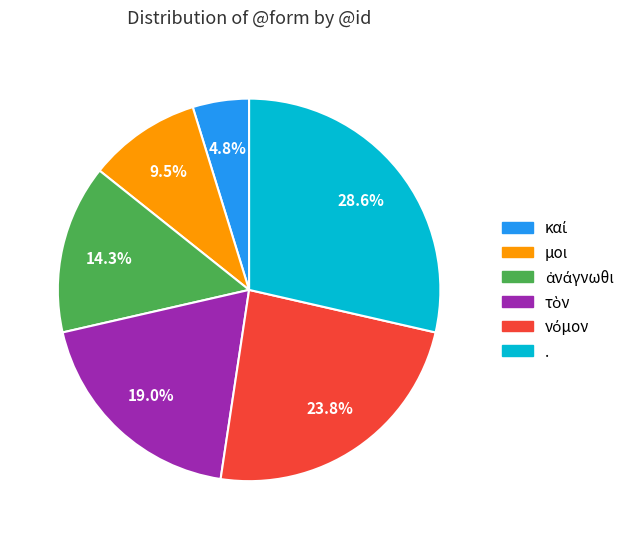

How much of the chart is everything except .?

71.4%